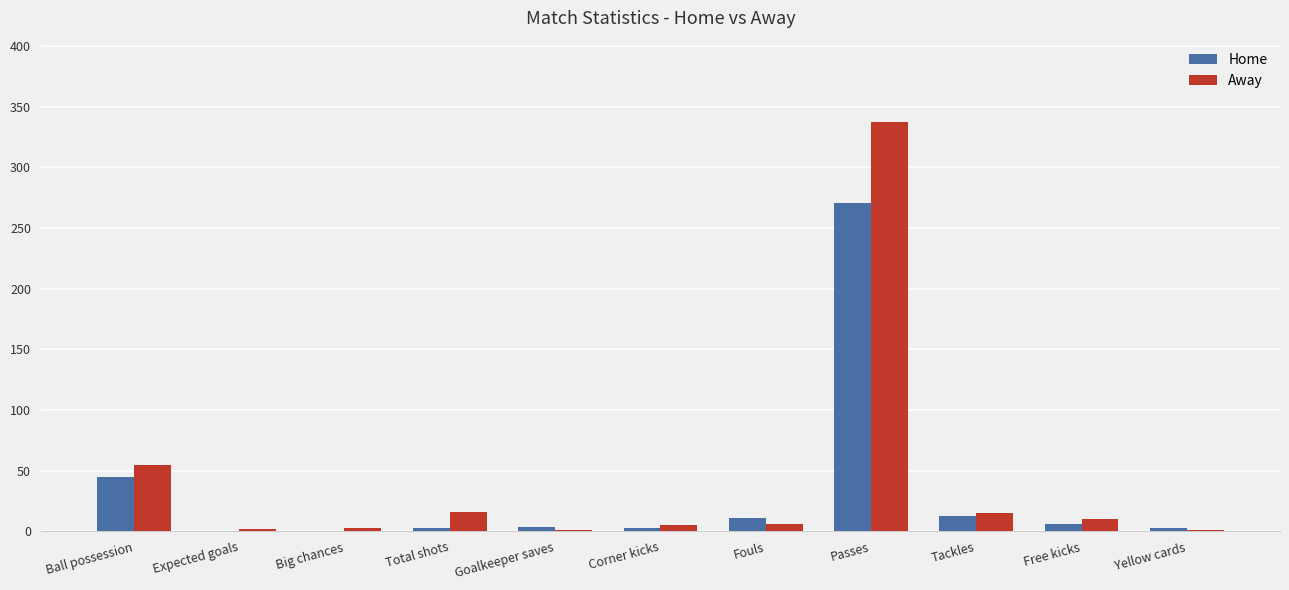

Is it true that Home equals 17.4 at Ball possession?

False